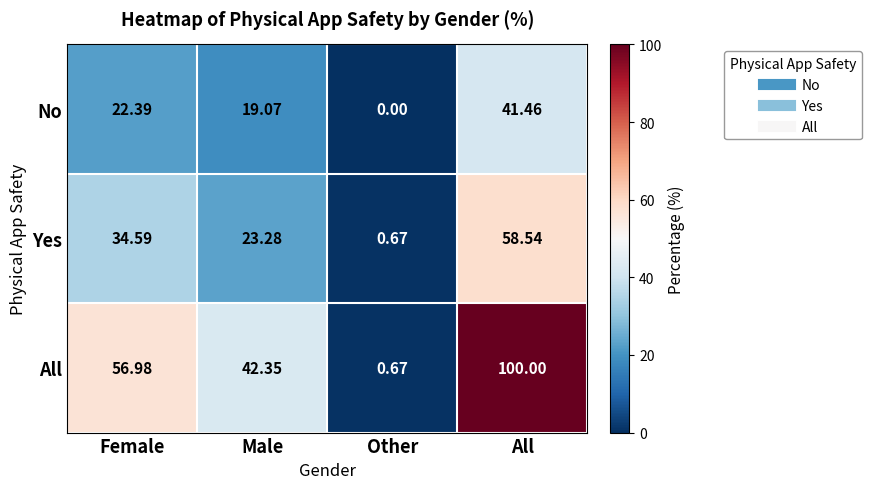

List the series in order of their peak value, highest first.

All, Yes, No